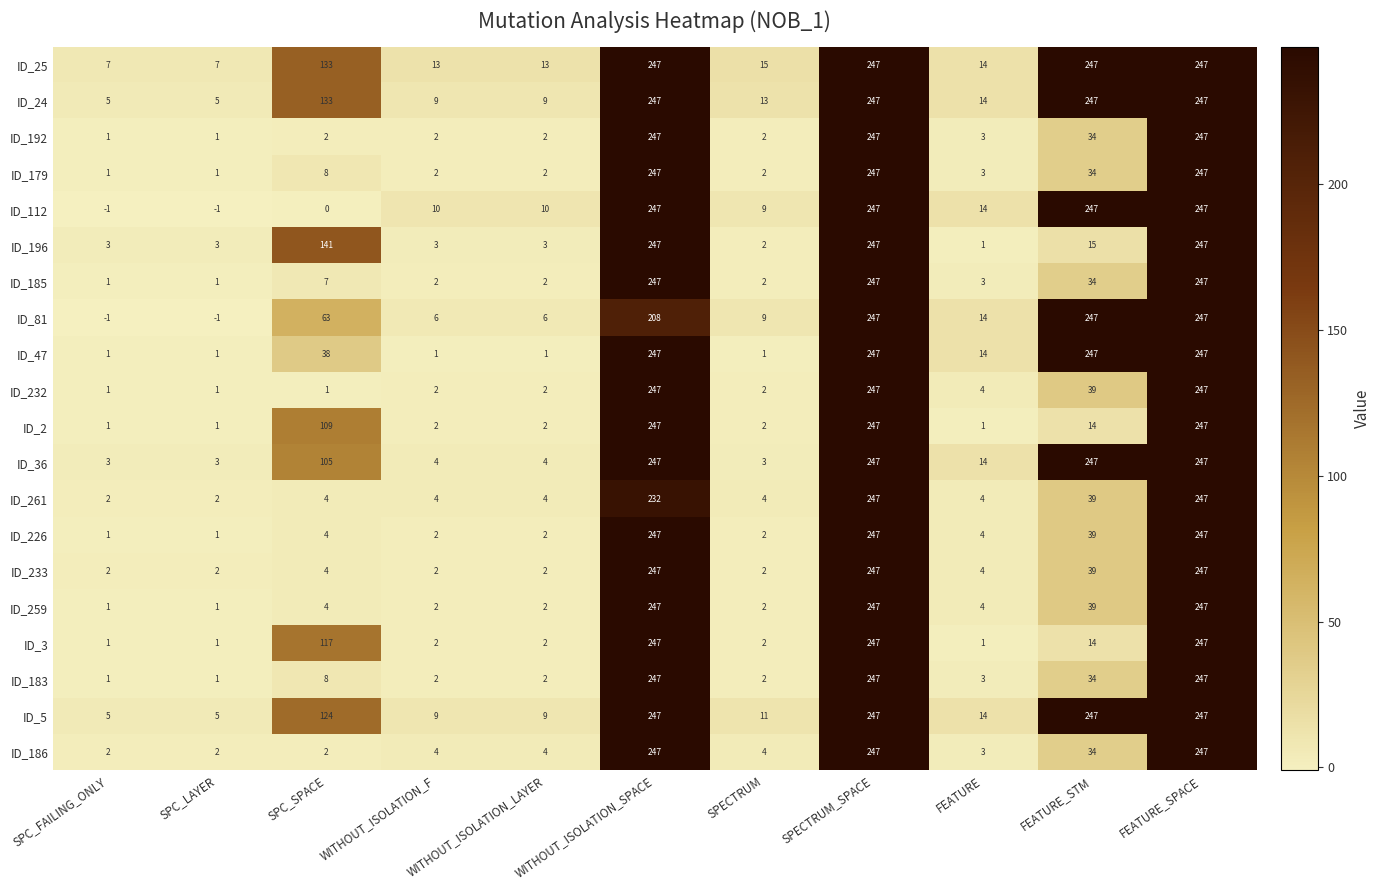

Which series has the largest total across all categories?

ID_25